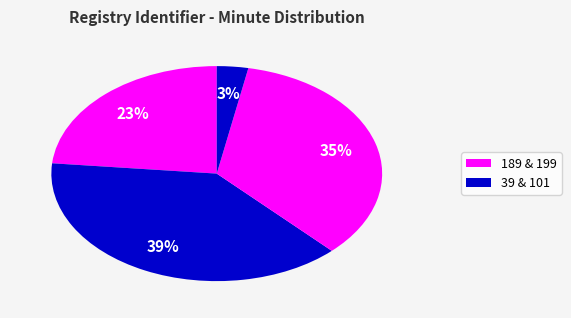

How many segments does this pie chart have?

4